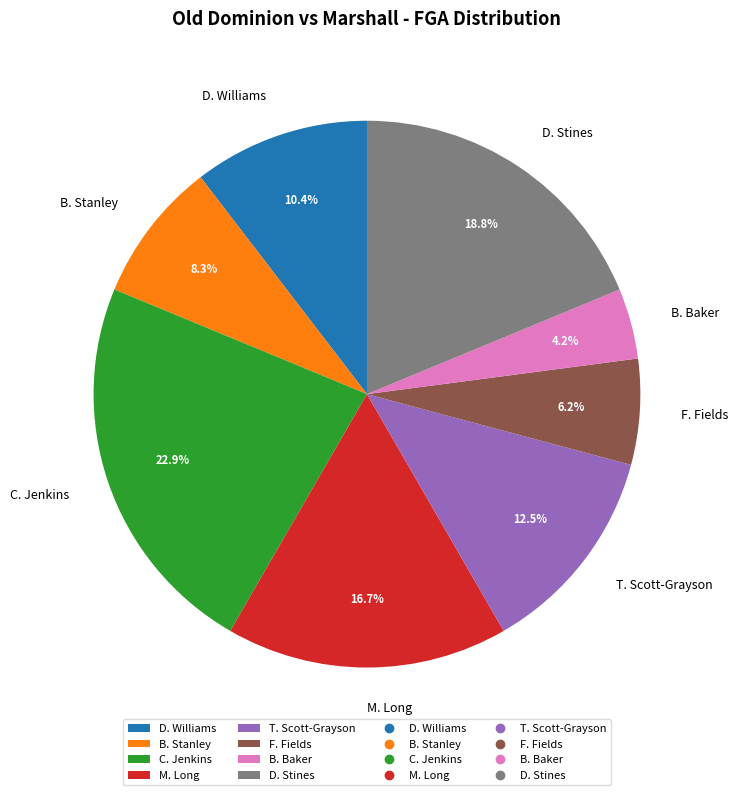

The M. Long slice represents 11% of the pie. True or false?

False